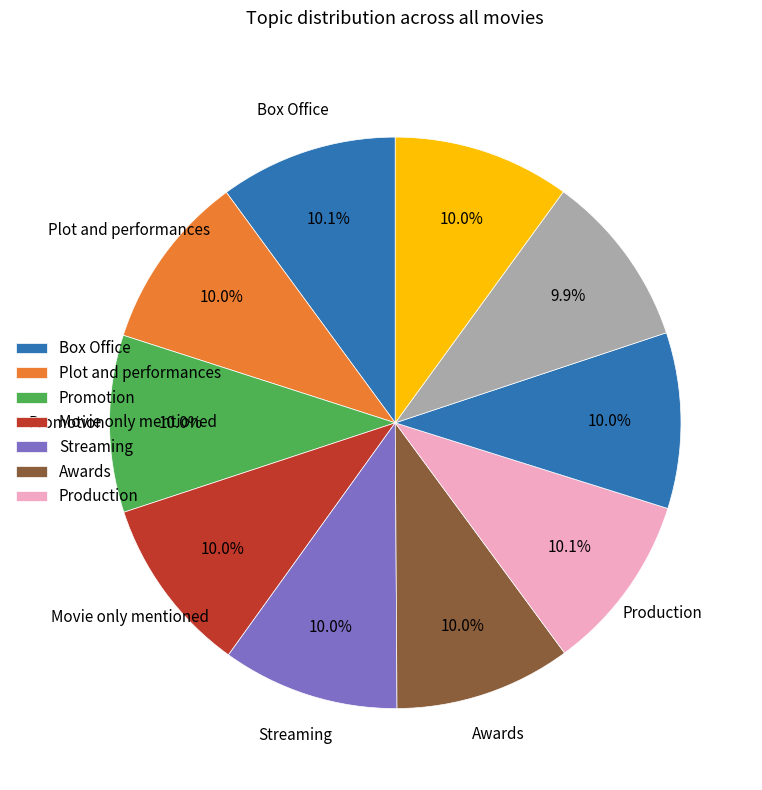

Is there any slice that represents more than half of the pie?

No